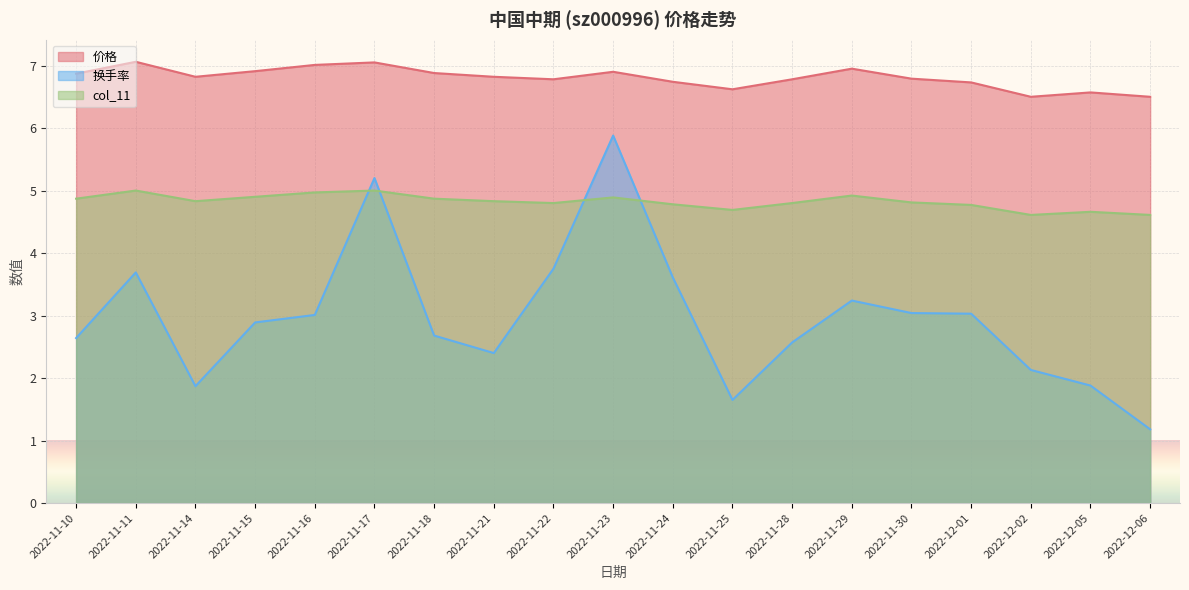

What position from the left is 2022-12-06?

19